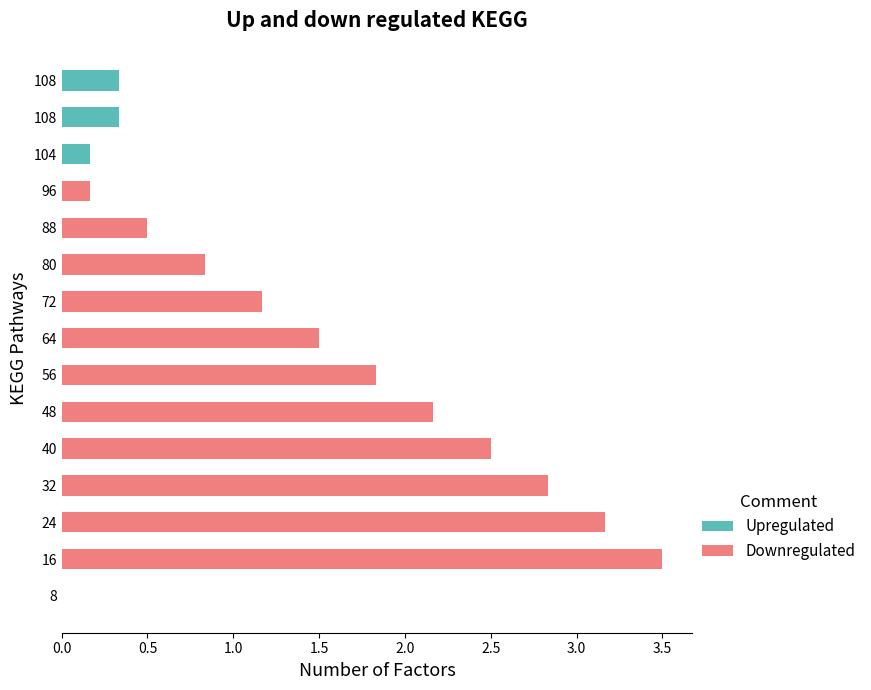

What are all the series names shown in the legend?

Upregulated, Downregulated